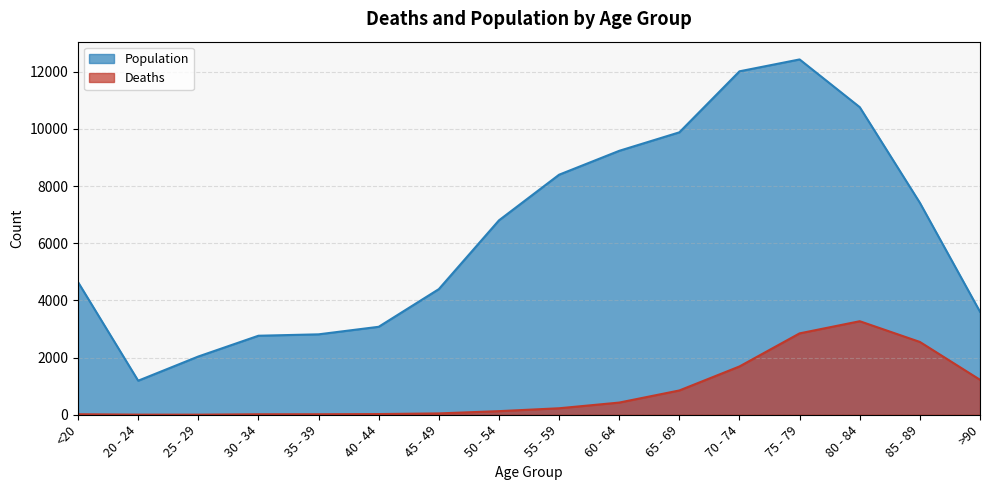

How many lines are shown in the chart?

2